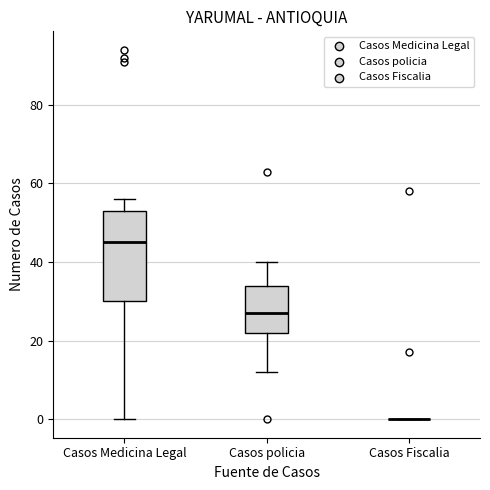

Reading left to right, transcribe this box plot: for each box, give where its median line is, the range the box spans, and where its two whiskers end, as read against the y-axis. The values are not printed on the chart, so give them approximately, as read against the axis.

Casos Medicina Legal: median 46, box 30 to 54, whiskers 0 to 56
Casos policia: median 28, box 22 to 34, whiskers 12 to 40
Casos Fiscalia: box collapsed to a line at 0, whiskers 0 to 0